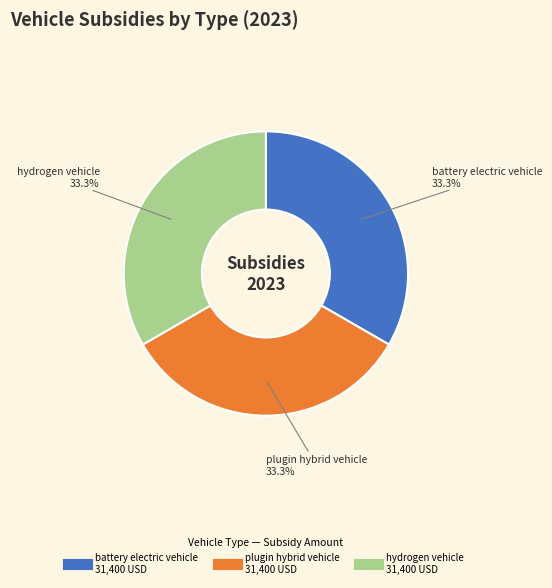

Is there a majority slice in this chart?

No